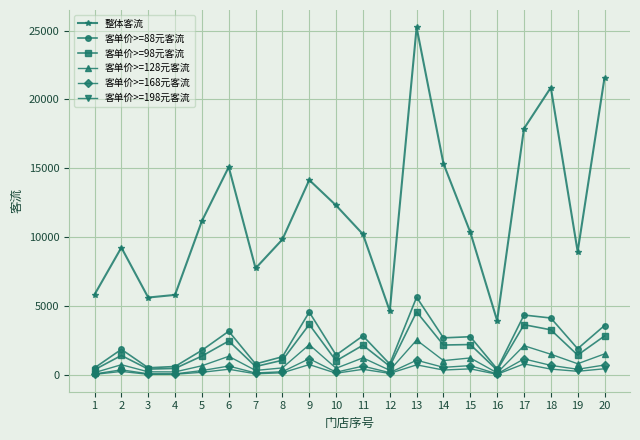

At which label does 整体客流 first exceed 10357?

5